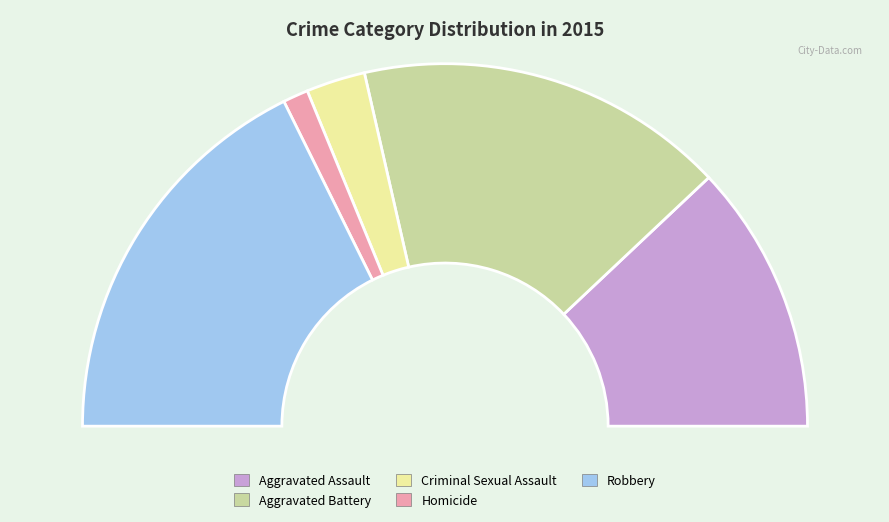

Rank the categories by value from highest to lowest.

Robbery, Aggravated Battery, Aggravated Assault, Criminal Sexual Assault, Homicide